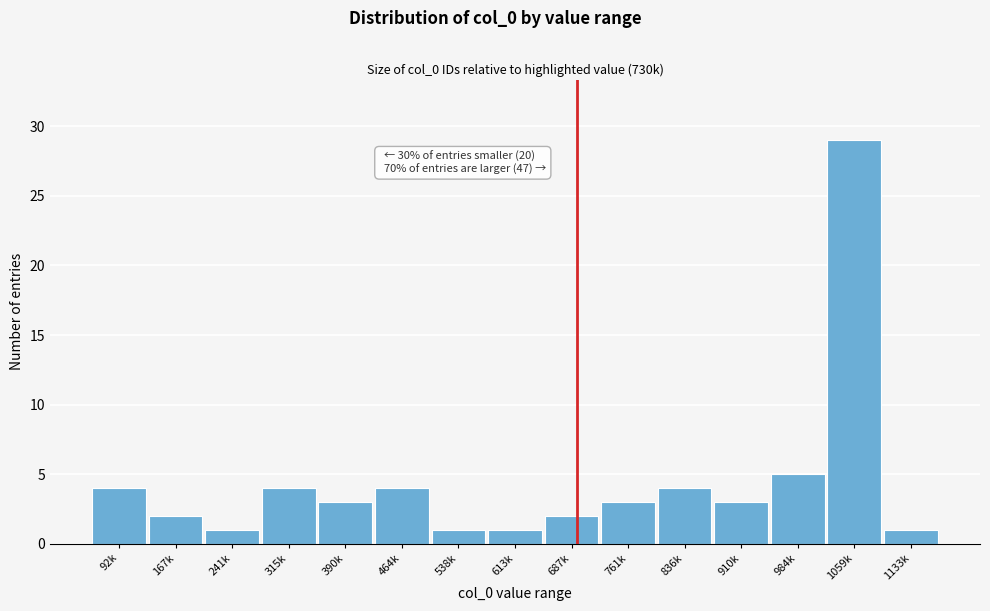

Reading left to right, list all the values displayed in this chart.

4	2	1	4	3	4	1	1	2	3	4	3	5	29	1